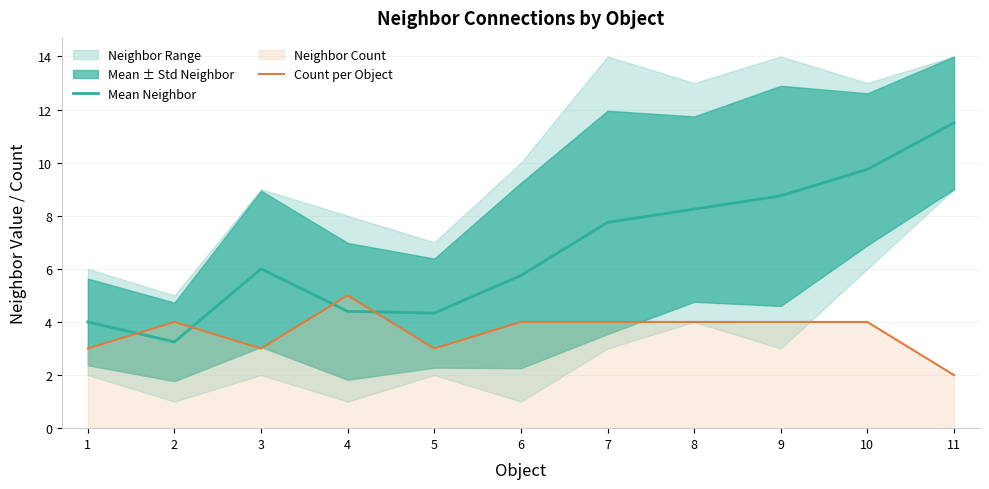

Which series changed the most between 7 and 8?

Mean Neighbor